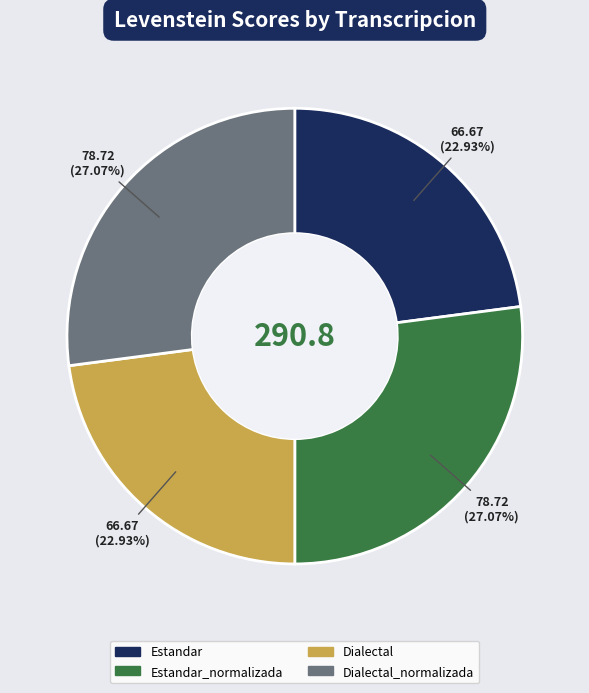

Is there a majority slice in this chart?

No